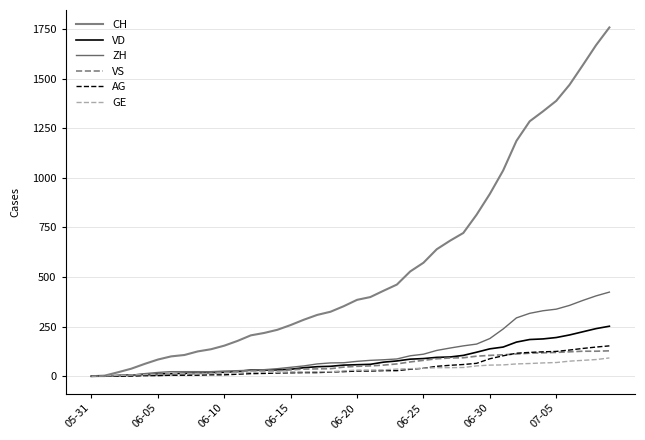

How many lines are shown in the chart?

6